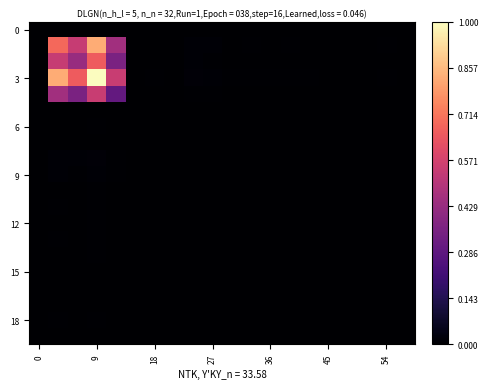

Which series has the largest range (max minus min)?

3